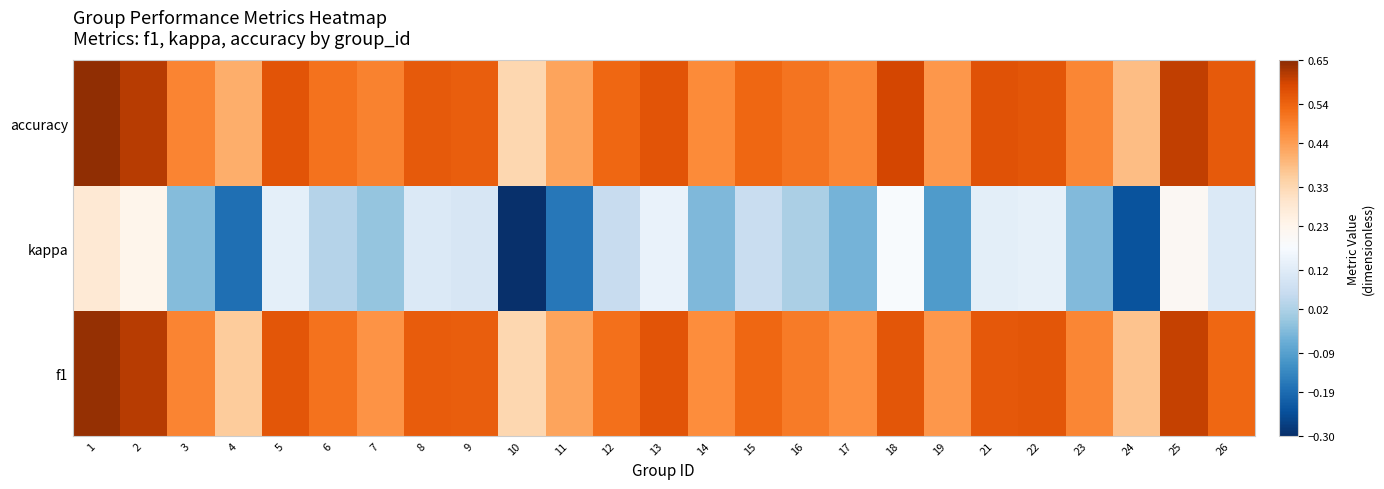

How many series are shown in this chart?

3